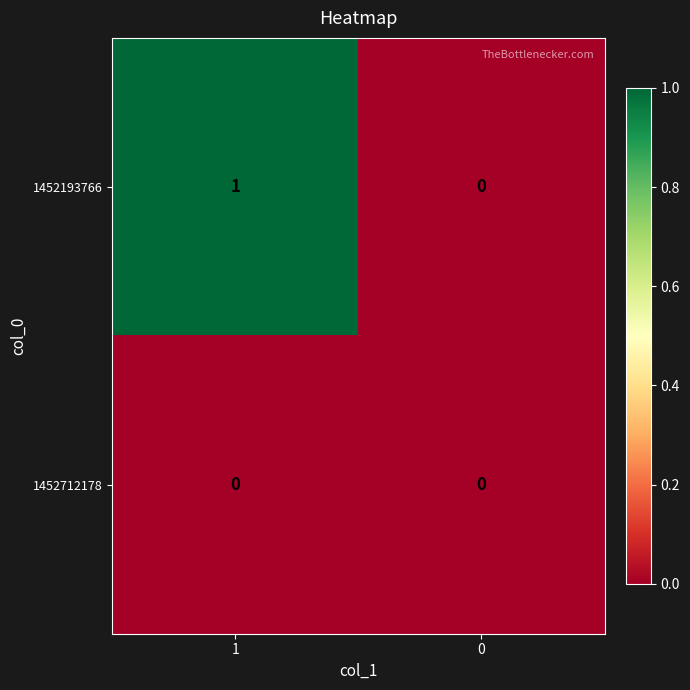

Between 1 and 0, which series saw the biggest shift?

1452193766